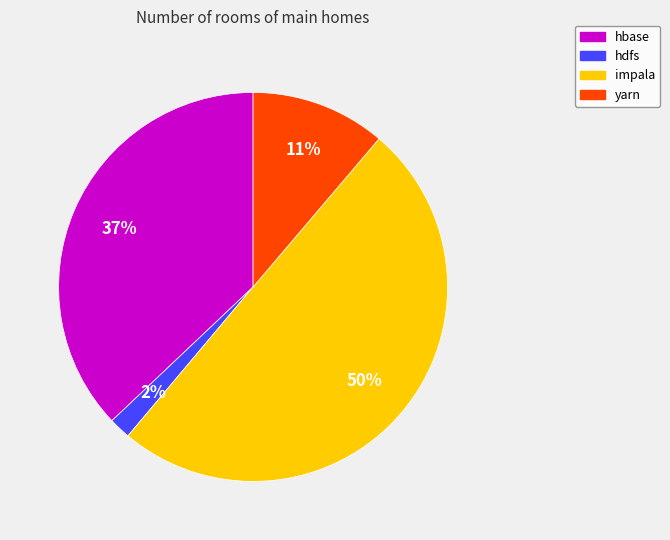

How many slices are in this pie chart?

4